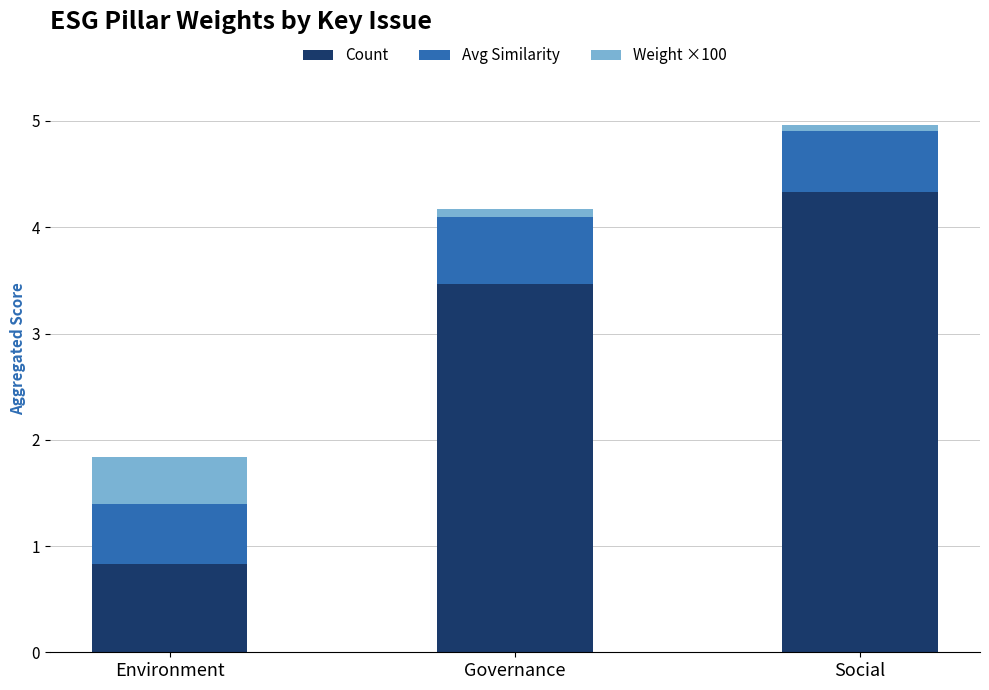

What is the total value across all series at Governance?

4.2